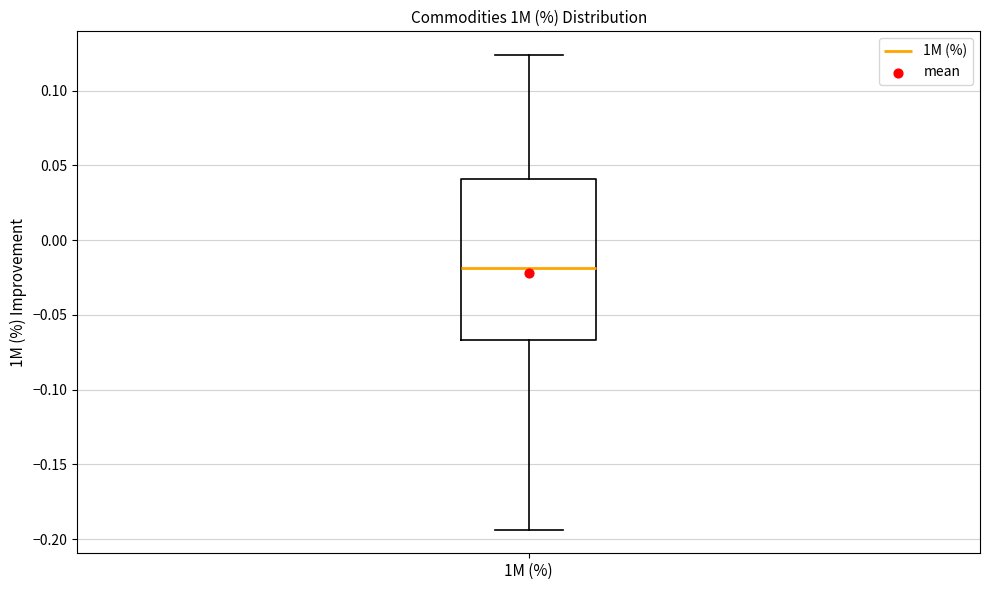

Transcribe this box plot: give where the median line is, the range the box spans, and where the two whiskers end, as read against the y-axis. The values are not printed on the chart, so give them approximately, as read against the axis.

median -0.020, box -0.065 to 0.040, whiskers -0.195 to 0.125